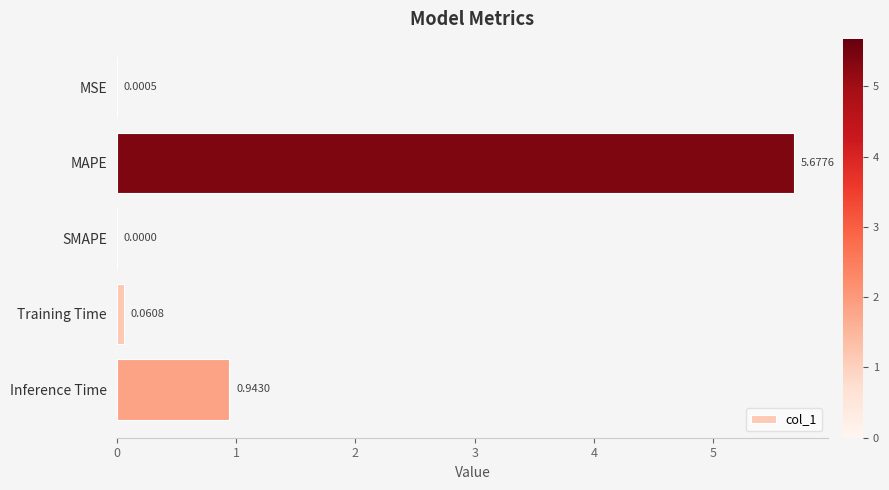

What is the greatest value displayed?

5.7